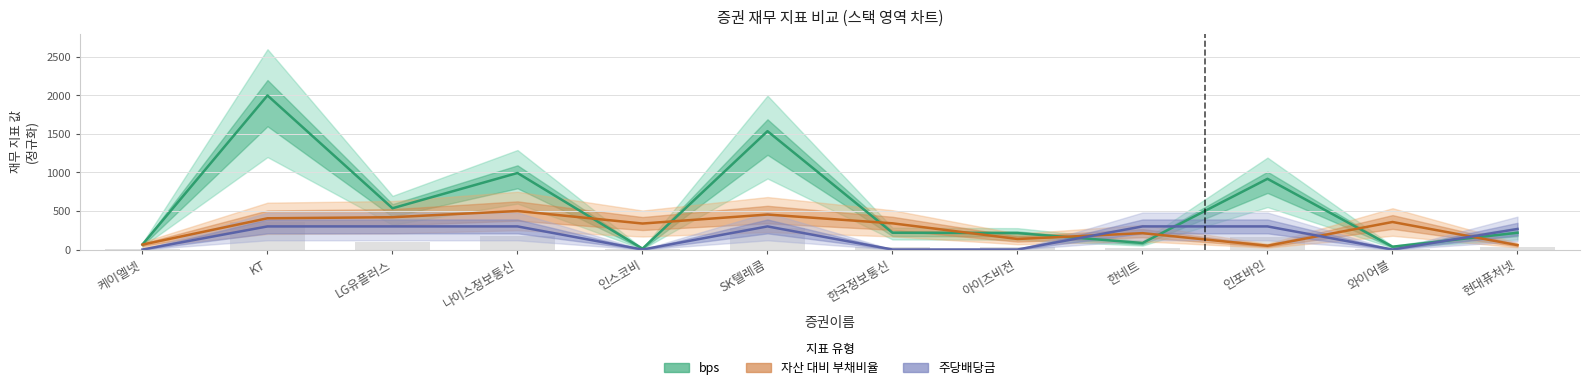

The value of bps at 와이어블 is 36.7. True or false?

True